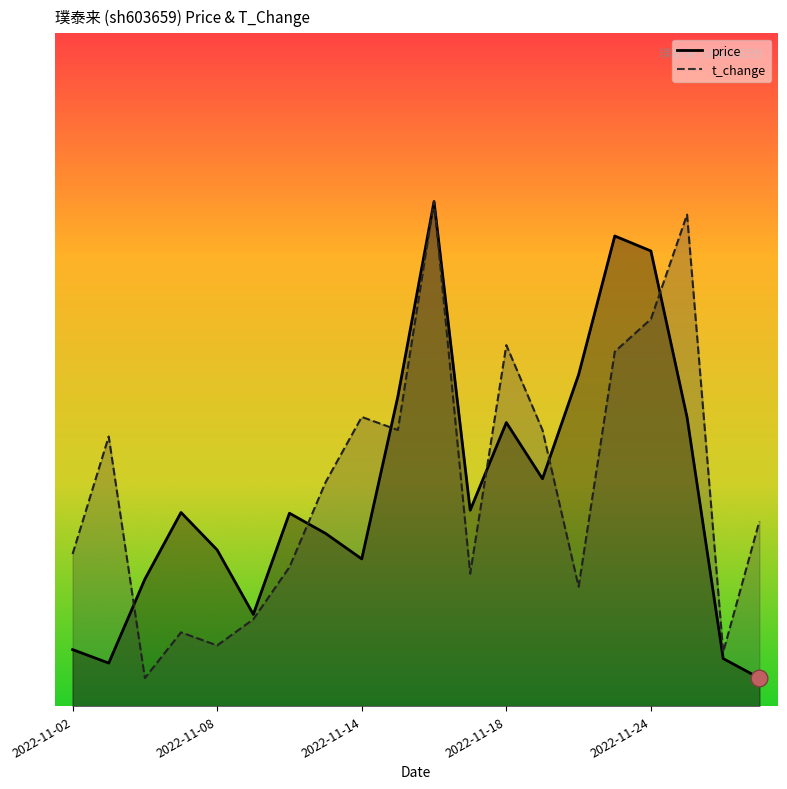

How many interior local valleys does the t_change series have?

6